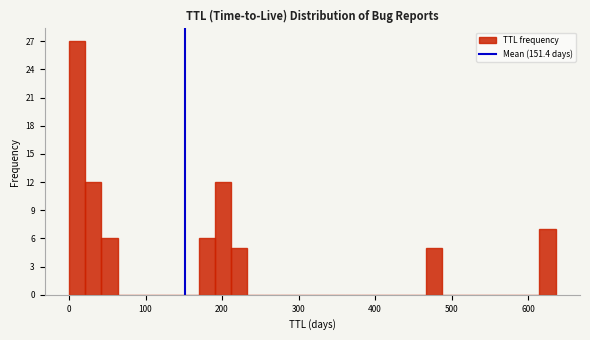

Read against the x-axis, roughly where is the centre of the tallest bar?

10